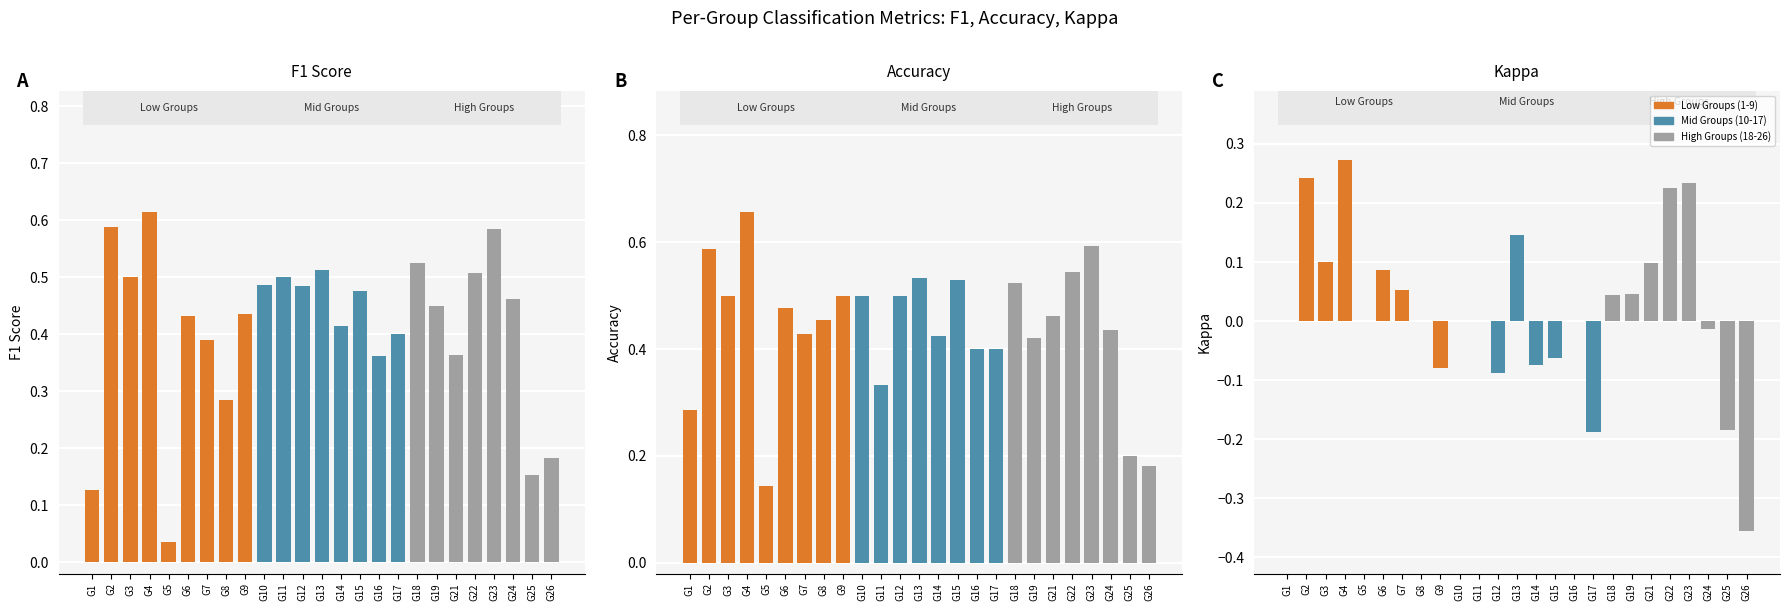

The value of accuracy at G21 is 0.5. True or false?

True